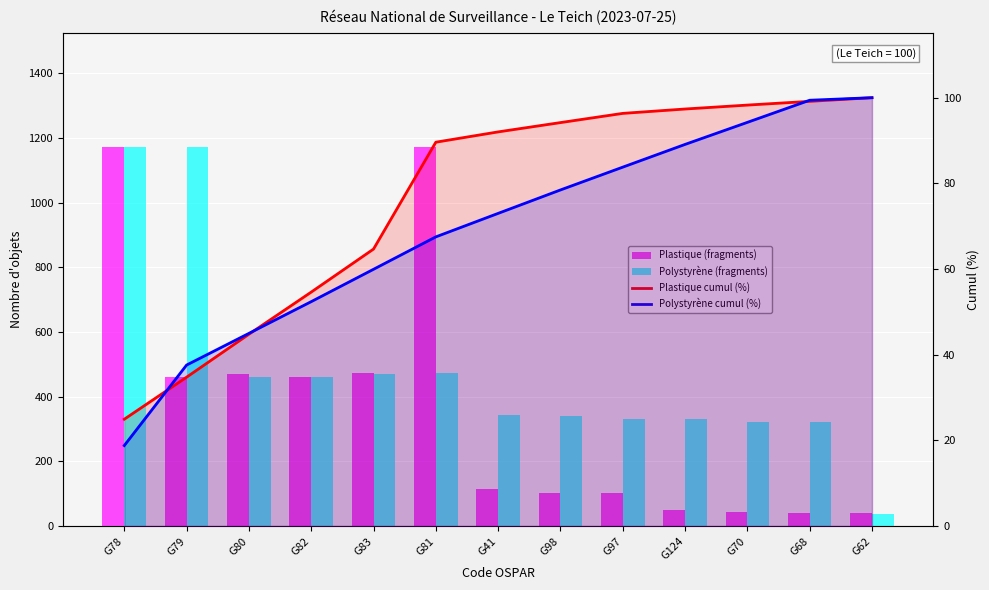

What are all the series names shown in the legend?

Plastique (fragments), Polystyrène (fragments), Plastique cumul (%), Polystyrène cumul (%)